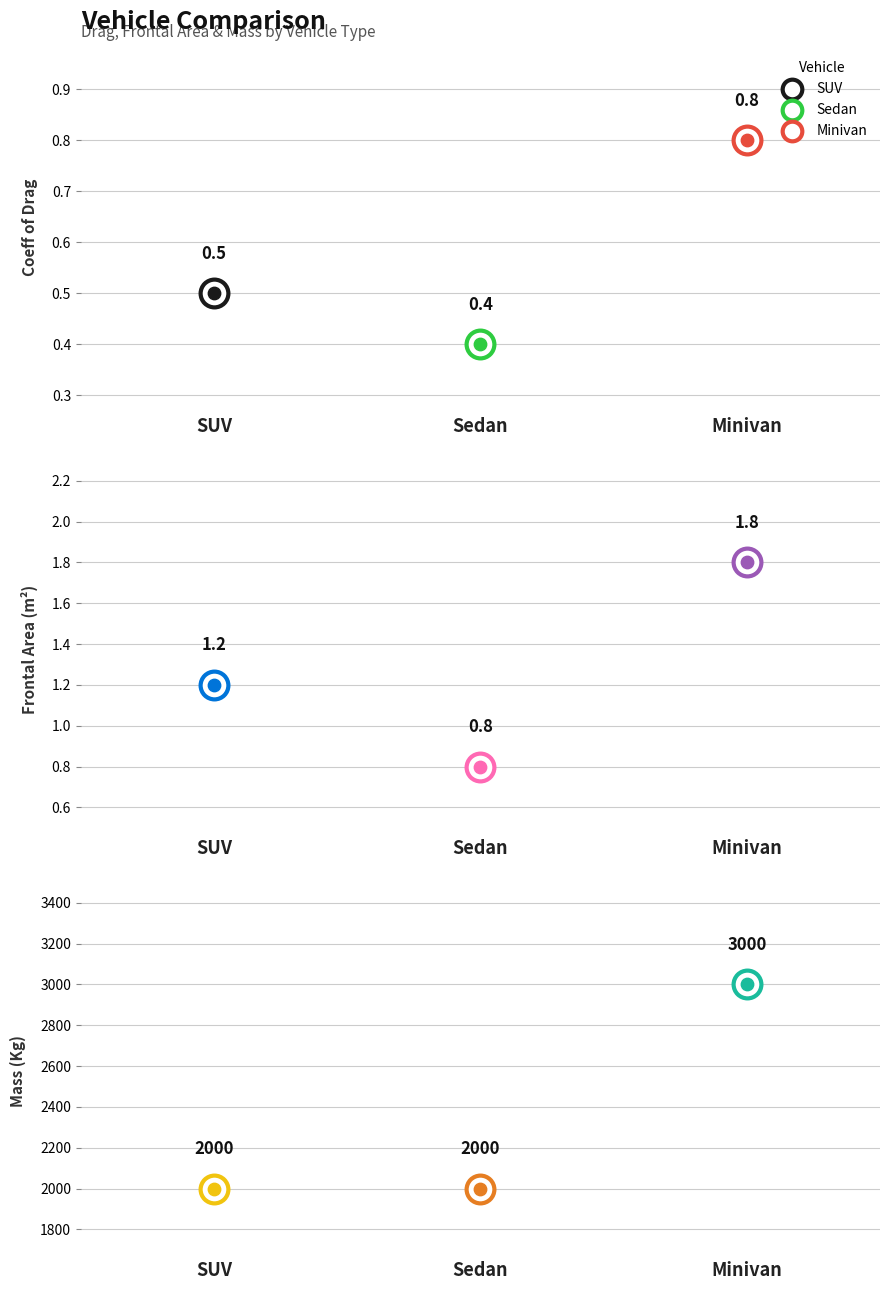

Which series has the widest spread of Y values?

Mass(Kg)